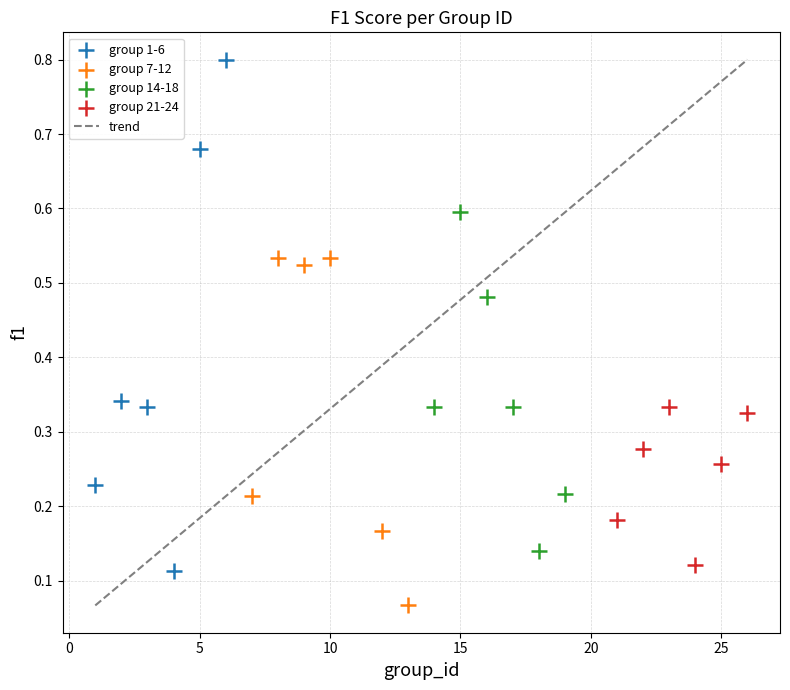

Which series reaches the minimum Y coordinate?

group 7-12